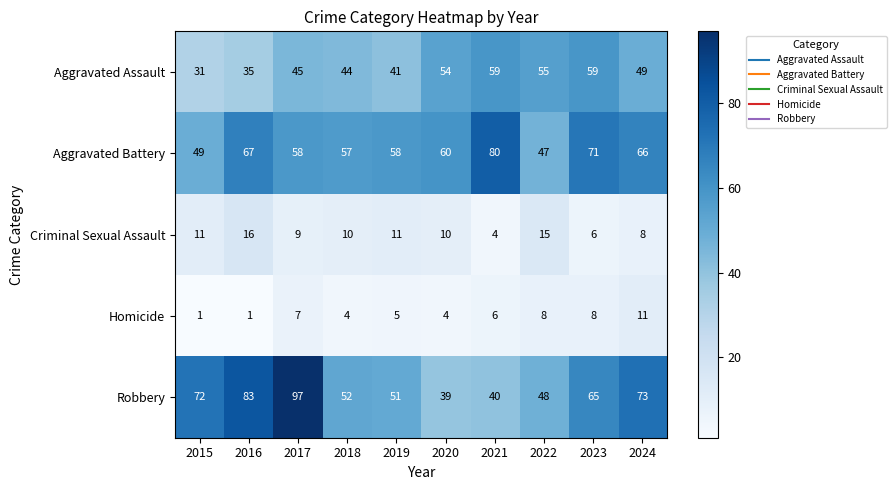

What is the sum of all Homicide values?

55